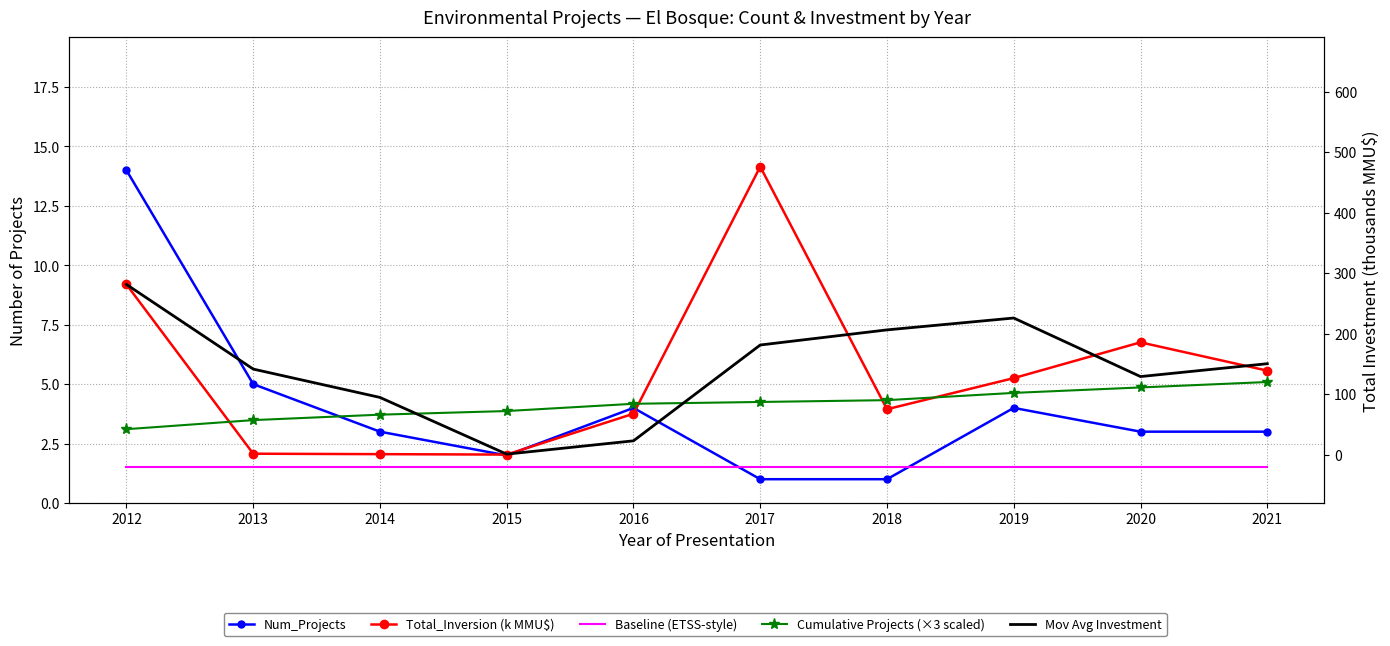

What are all the series names shown in the legend?

Num_Projects, Total_Inversion (k MMU$), Cumulative Projects (×3 scaled), Mov Avg Investment, Baseline (ETSS-style)